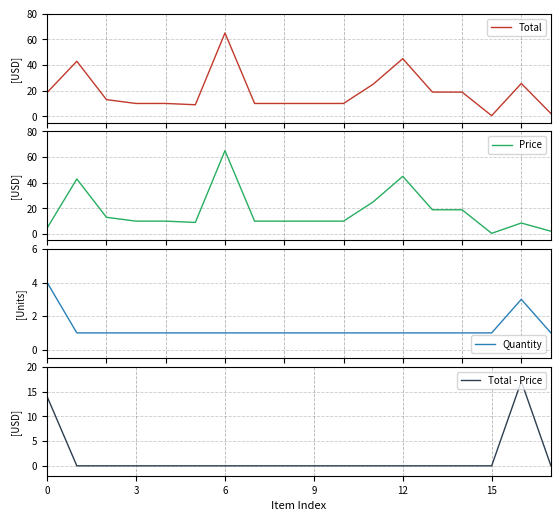

What is the approximate value of Total at 14?

18.9